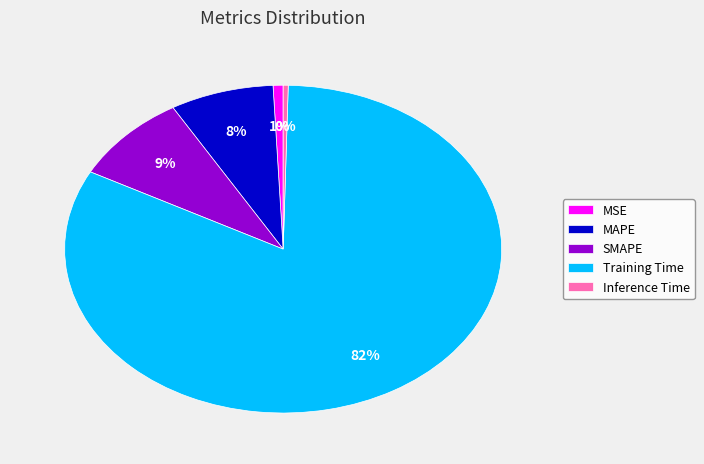

What percentage is the SMAPE slice, to the nearest percent?

9%